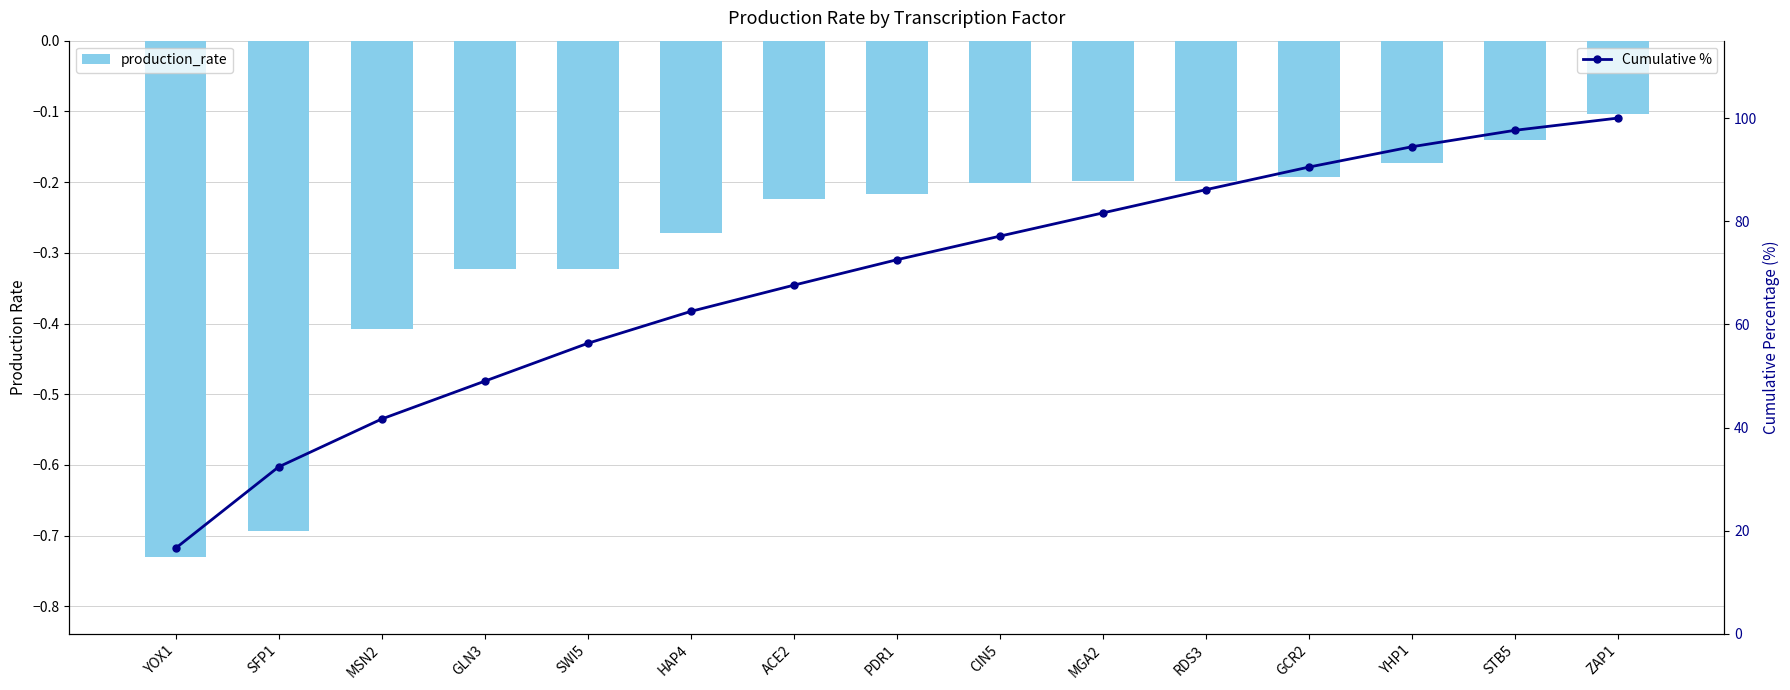

What is the maximum value for production_rate?

-0.1